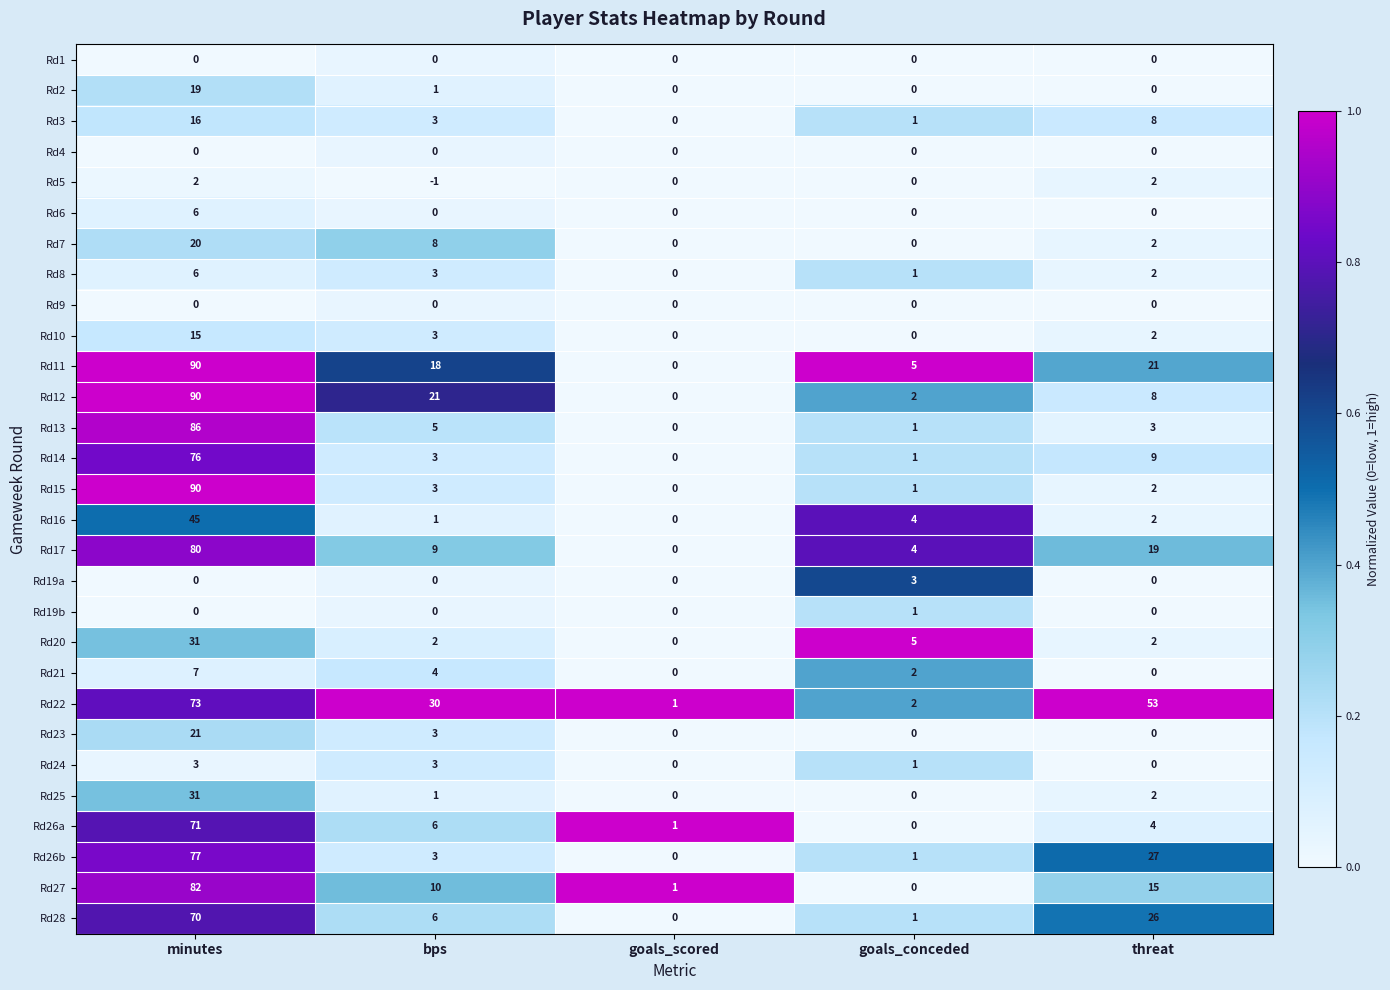

The value of Rd28 at goals_conceded is 1. True or false?

True